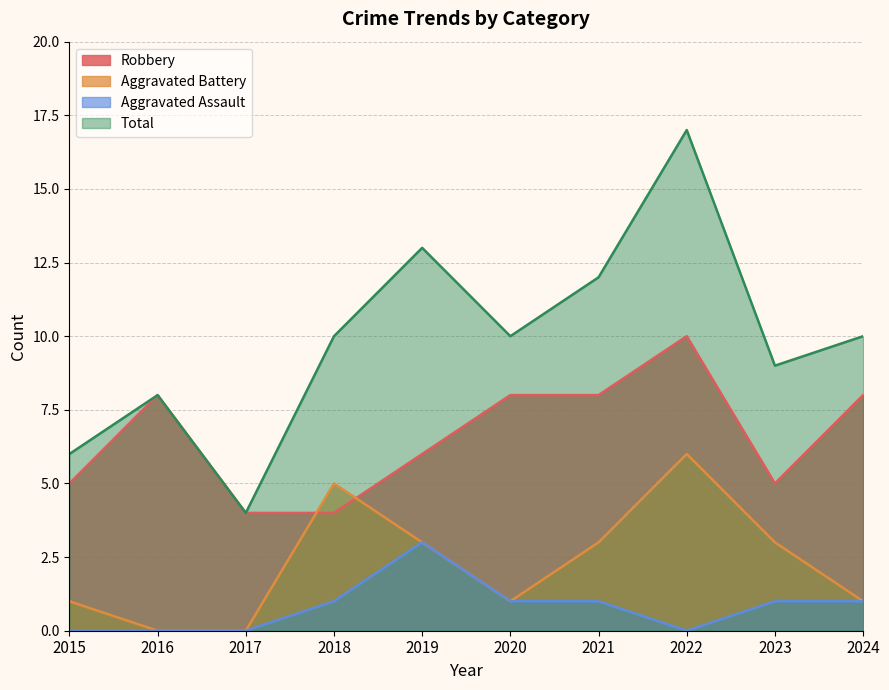

Which series changed the most between 2020 and 2023?

Robbery